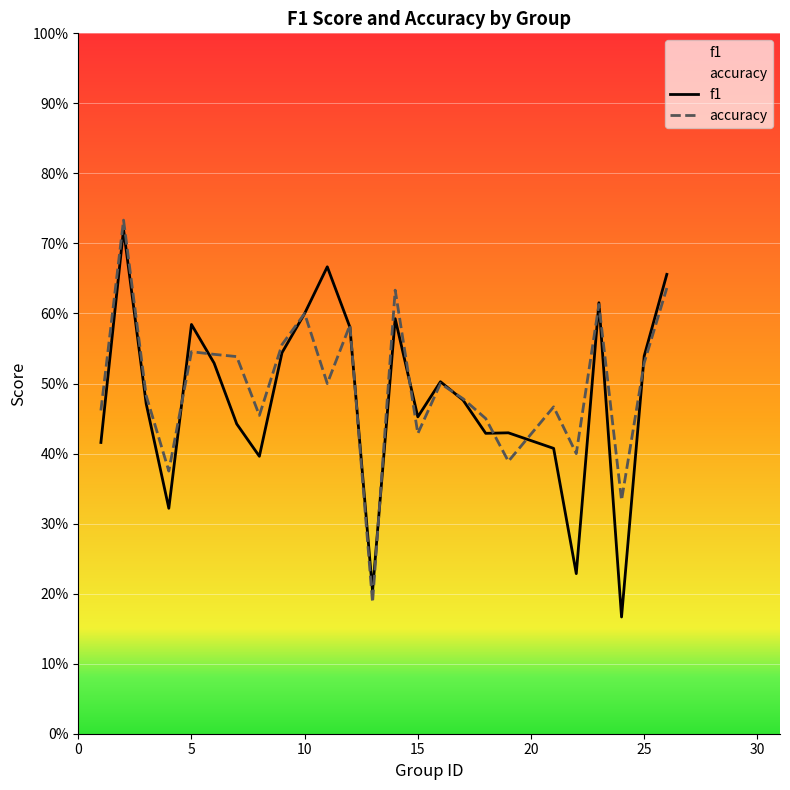

Rank the series by their average value, from lowest to highest.

f1, accuracy